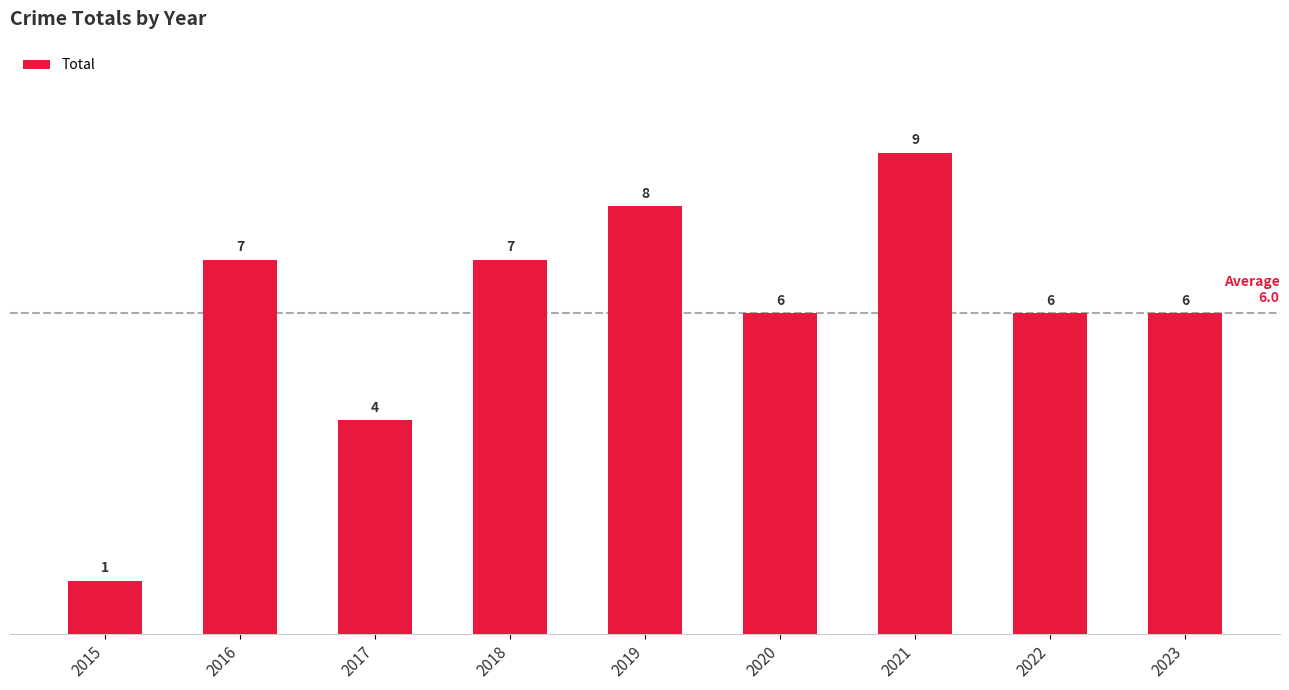

Reading left to right, transcribe all the data shown in this chart.

2015=1	2016=7	2017=4	2018=7	2019=8	2020=6	2021=9	2022=6	2023=6